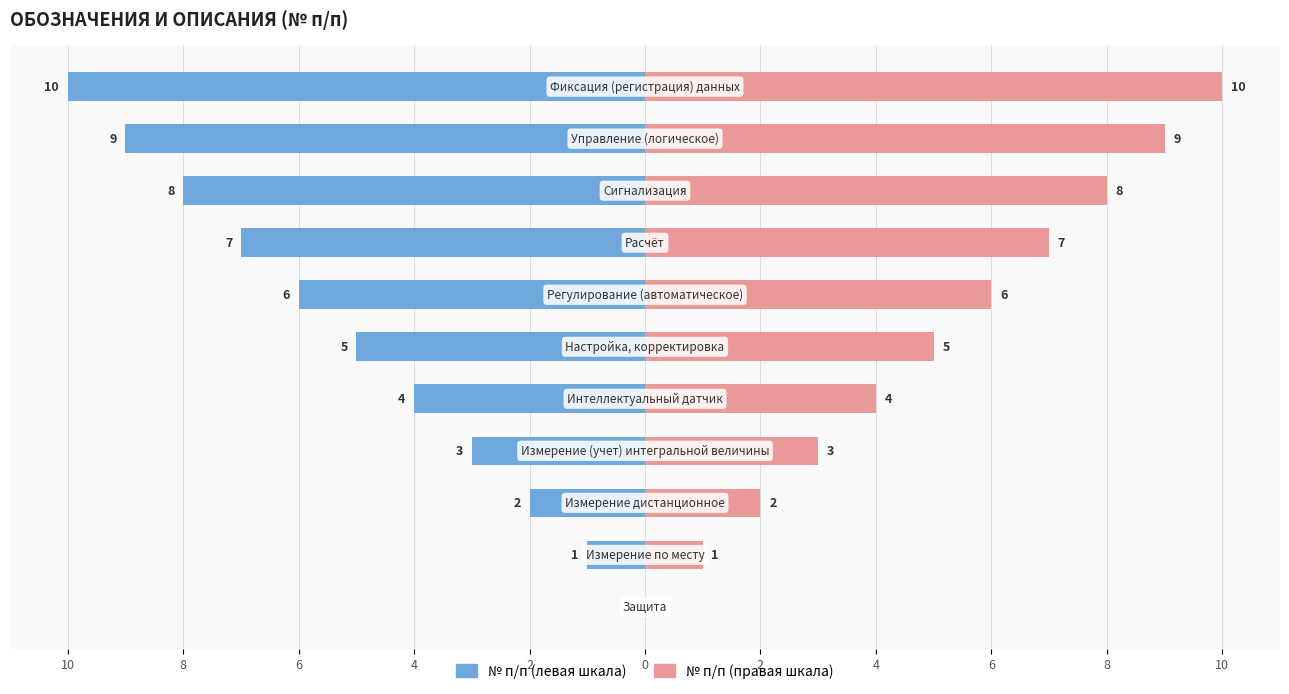

What is the sum of the № п/п (левая шкала) values at 4 and 8?

-10